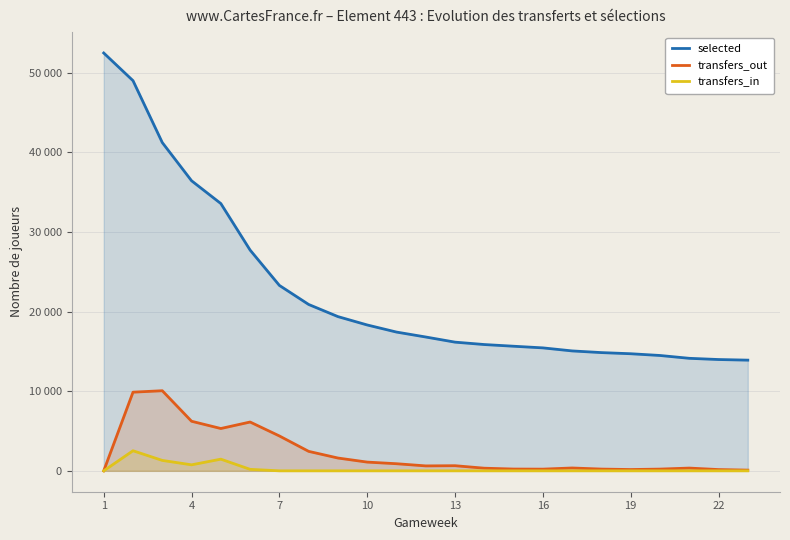

Does the chart display data point markers on the line(s)?

No